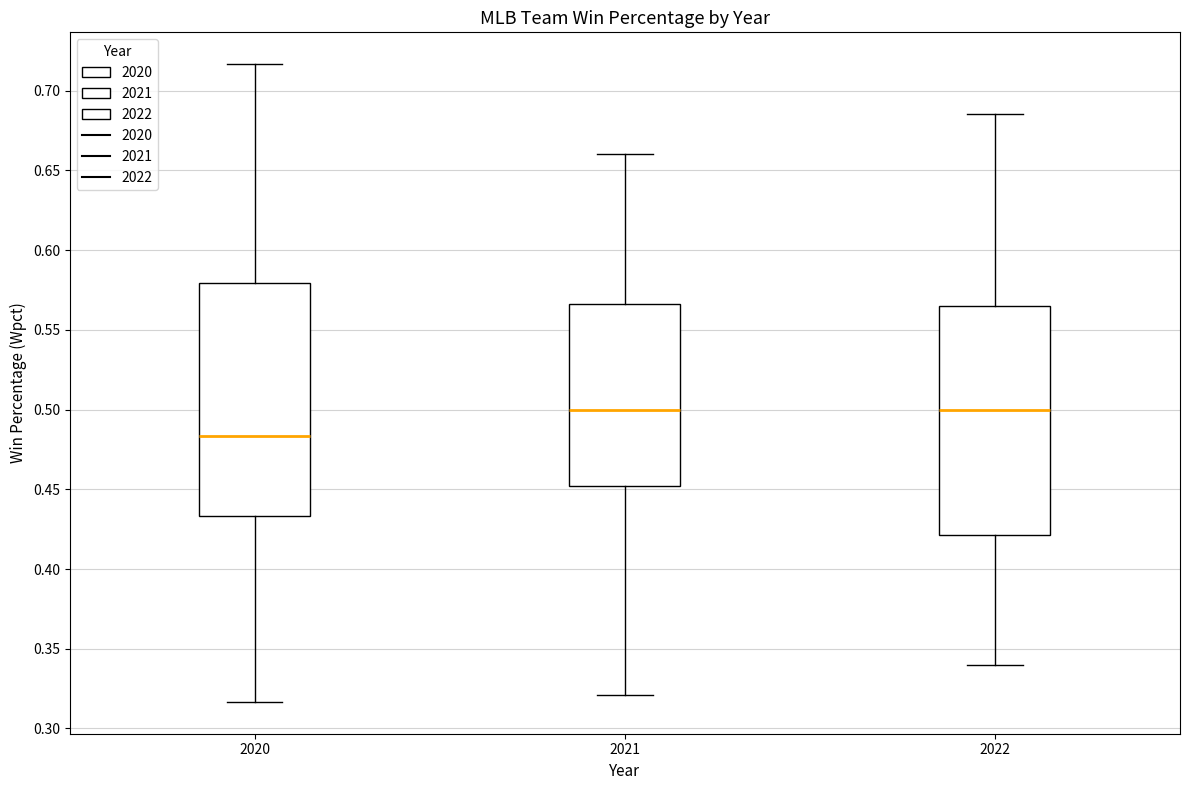

Reading left to right, transcribe this box plot: for each box, give where its median line is, the range the box spans, and where its two whiskers end, as read against the y-axis. The values are not printed on the chart, so give them approximately, as read against the axis.

2020: median 0.485, box 0.435 to 0.580, whiskers 0.315 to 0.715
2021: median 0.500, box 0.450 to 0.565, whiskers 0.320 to 0.660
2022: median 0.500, box 0.420 to 0.565, whiskers 0.340 to 0.685